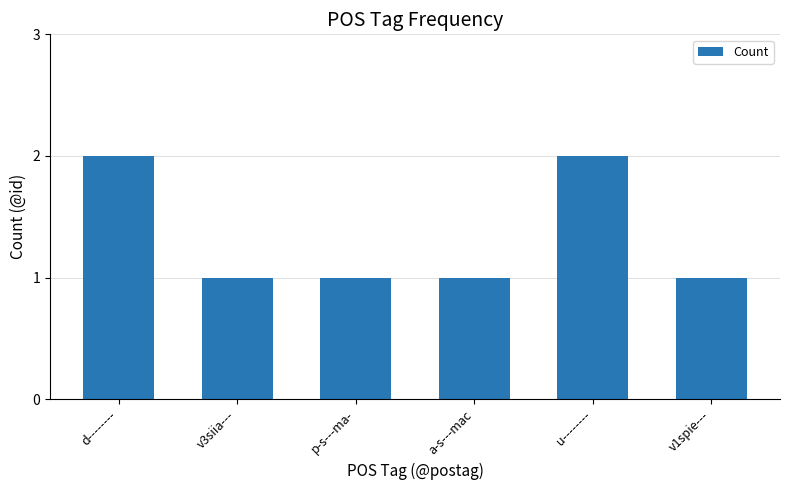

What position from the right is u--------?

2